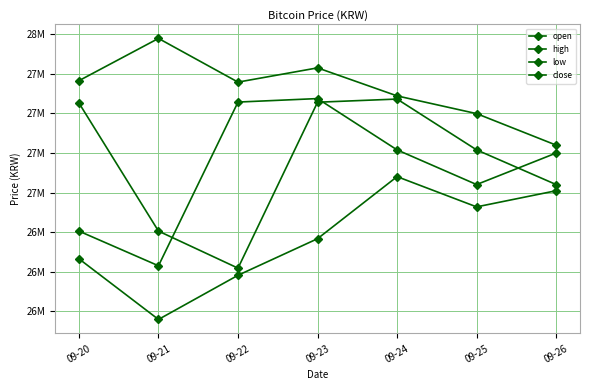

At which label does open reach its peak?

09-24